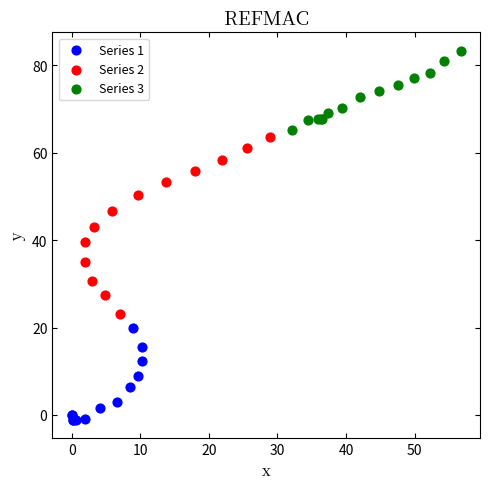

Which series reaches the minimum Y coordinate?

Series 1